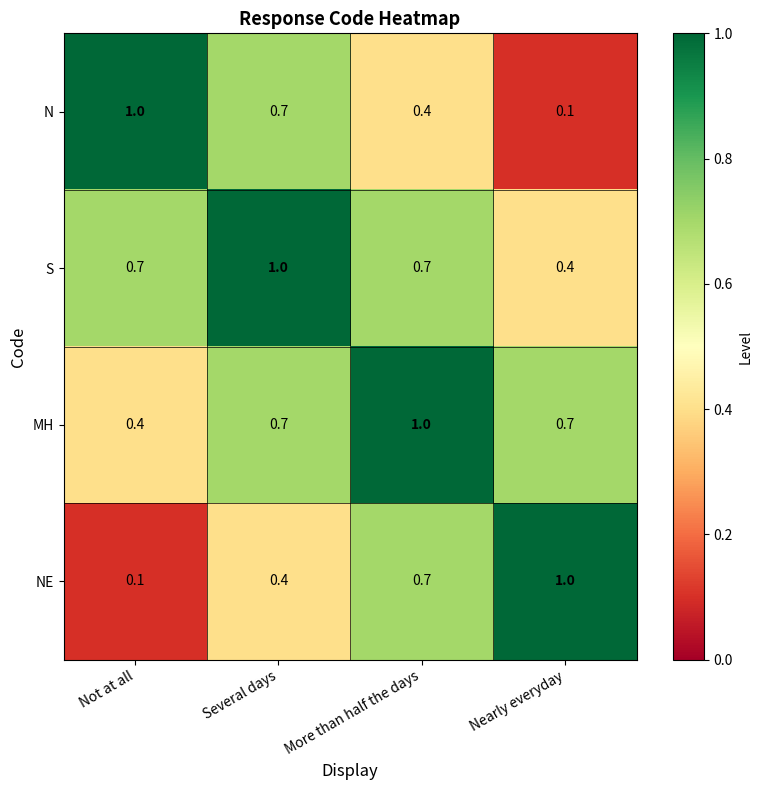

Reading left to right, transcribe all the data shown in this chart.

N: Not at all=1.0	Several days=0.7	More than half the days=0.4	Nearly everyday=0.1
S: Not at all=0.7	Several days=1.0	More than half the days=0.7	Nearly everyday=0.4
MH: Not at all=0.4	Several days=0.7	More than half the days=1.0	Nearly everyday=0.7
NE: Not at all=0.1	Several days=0.4	More than half the days=0.7	Nearly everyday=1.0